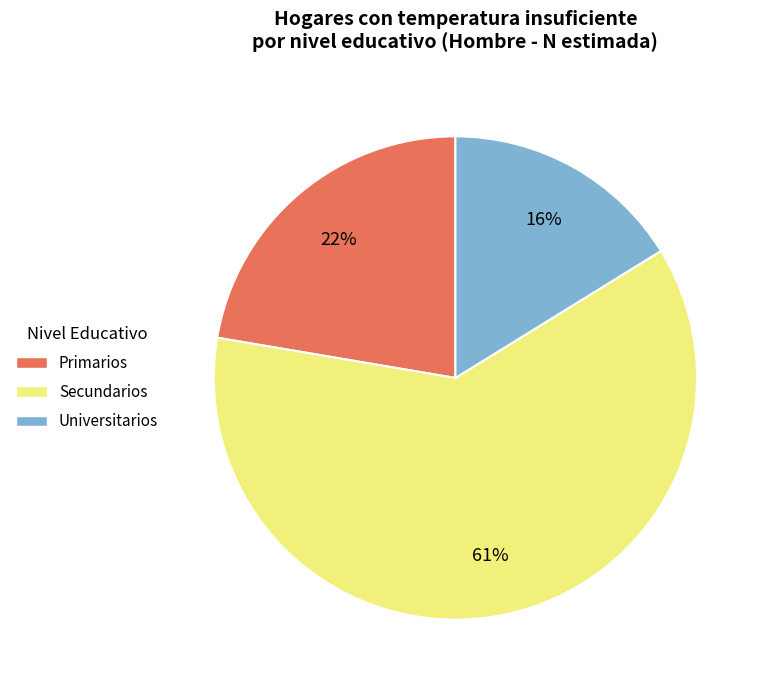

To the nearest percent, what is the combined percentage of Secundarios and Primarios?

84%